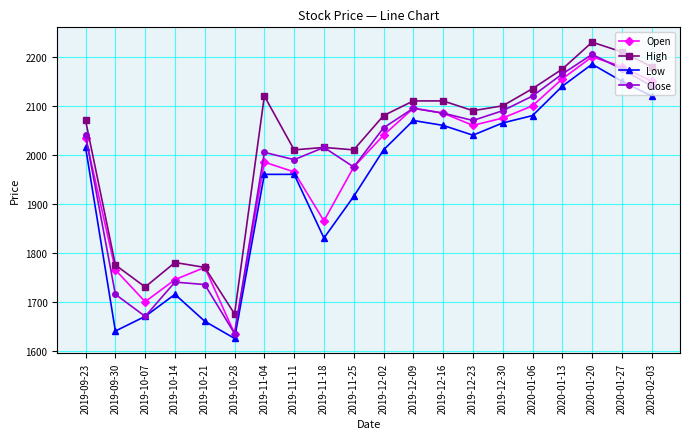

True or false: Low and High intersect in this chart.

False